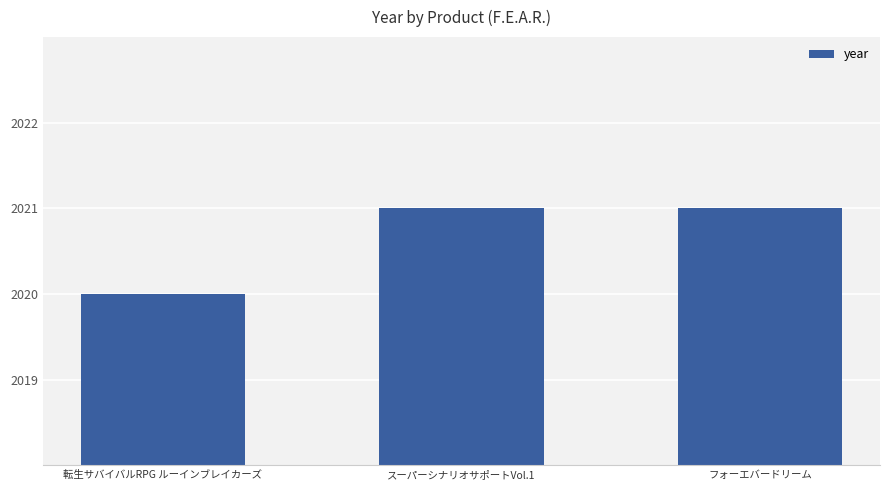

How many bars are there in total?

3